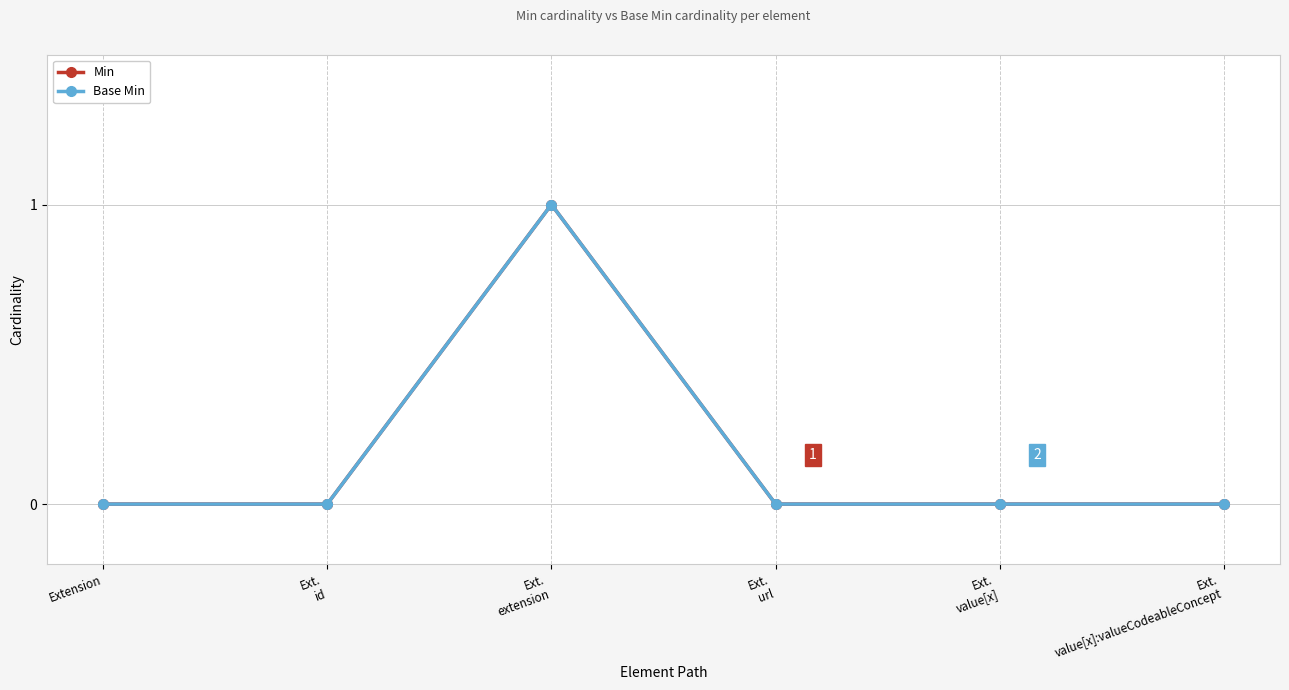

Where is Min nearest to the value 0?

Extension